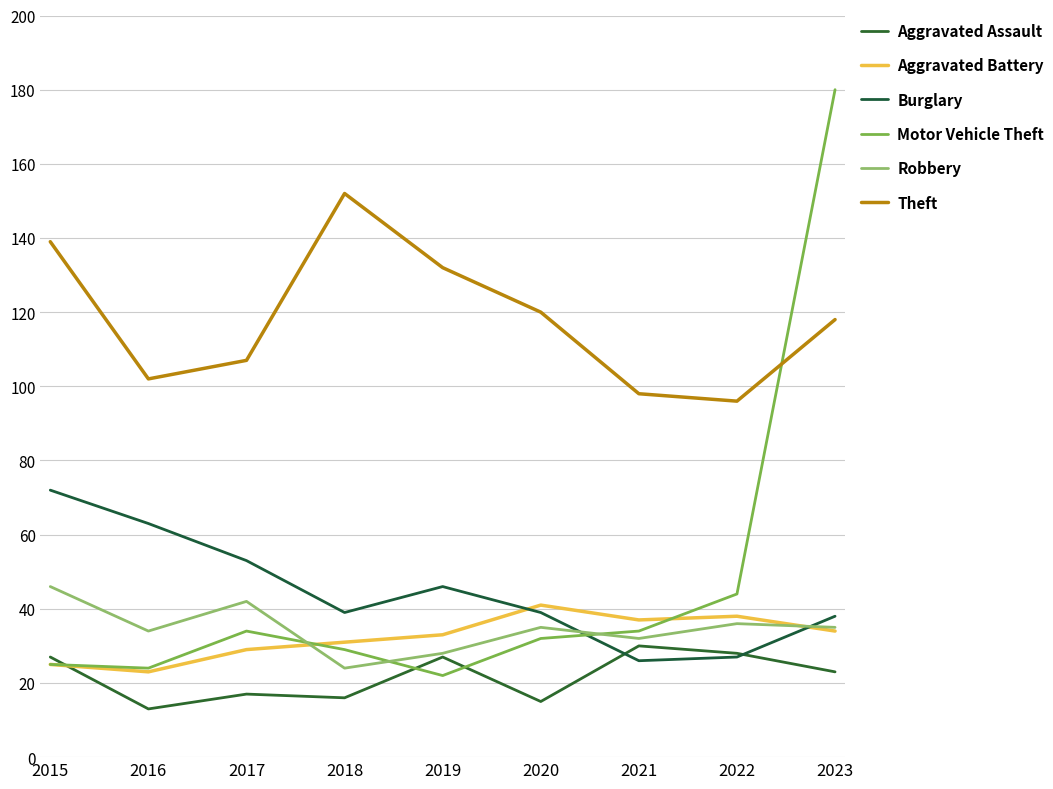

At which category is the sum across all series the highest?

2023